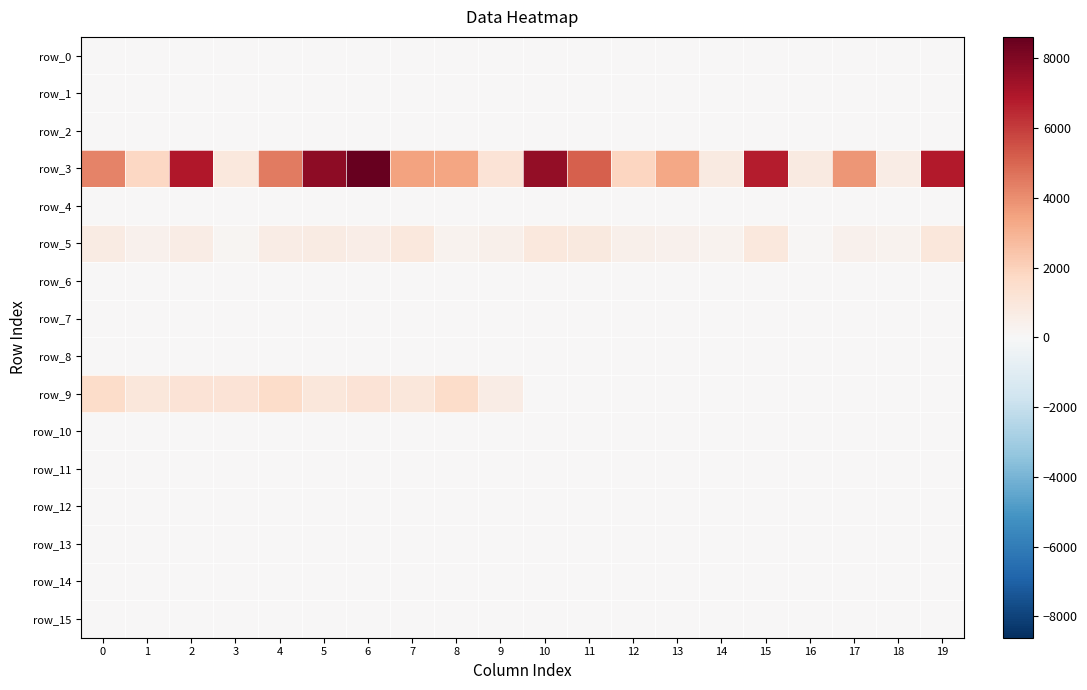

At which label is row_14 closest to 7?

2